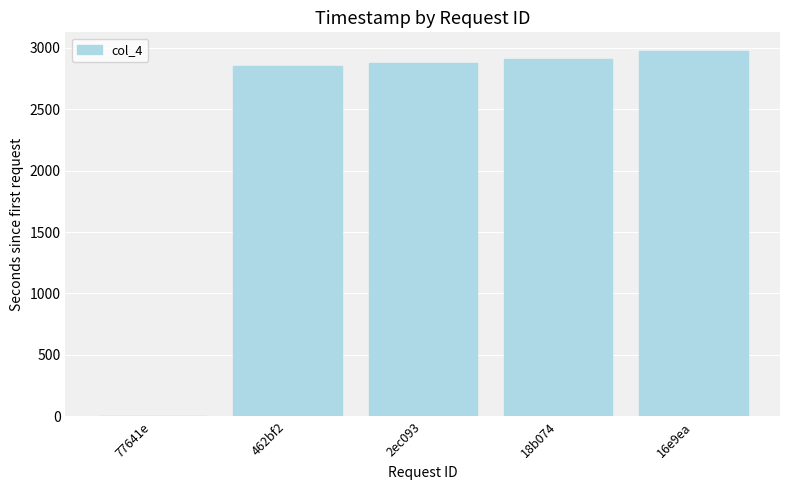

Which has a higher value, 16e9ea or 462bf2?

16e9ea